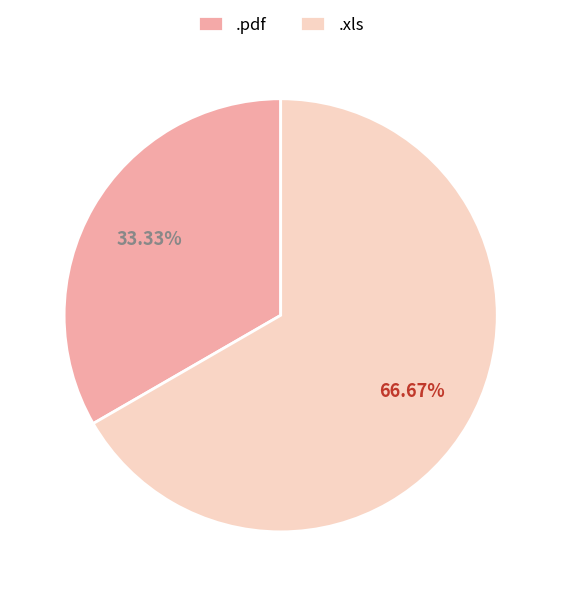

Combined, do .pdf and .xls account for over 50%?

Yes